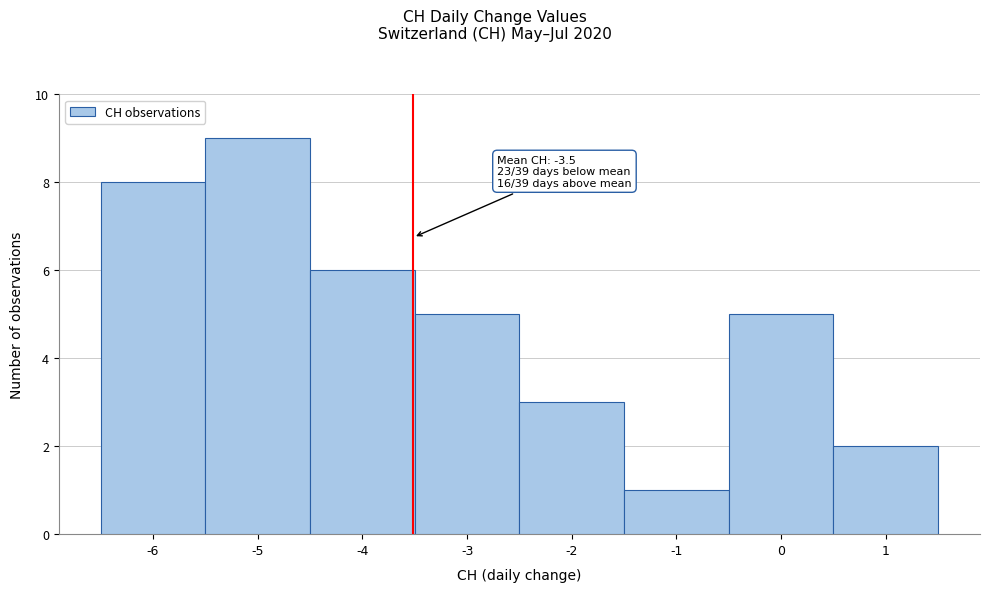

Over which range of the x-axis is the bar tallest?

-5.5 to -4.5